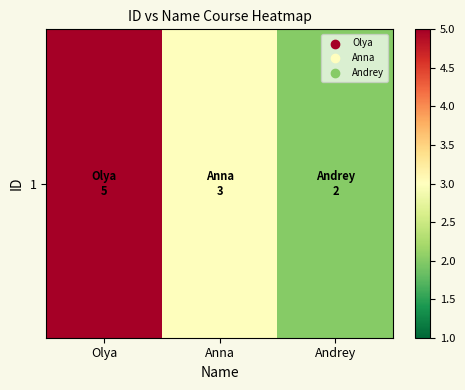

At which category does the chart reach its peak across all series?

Olya